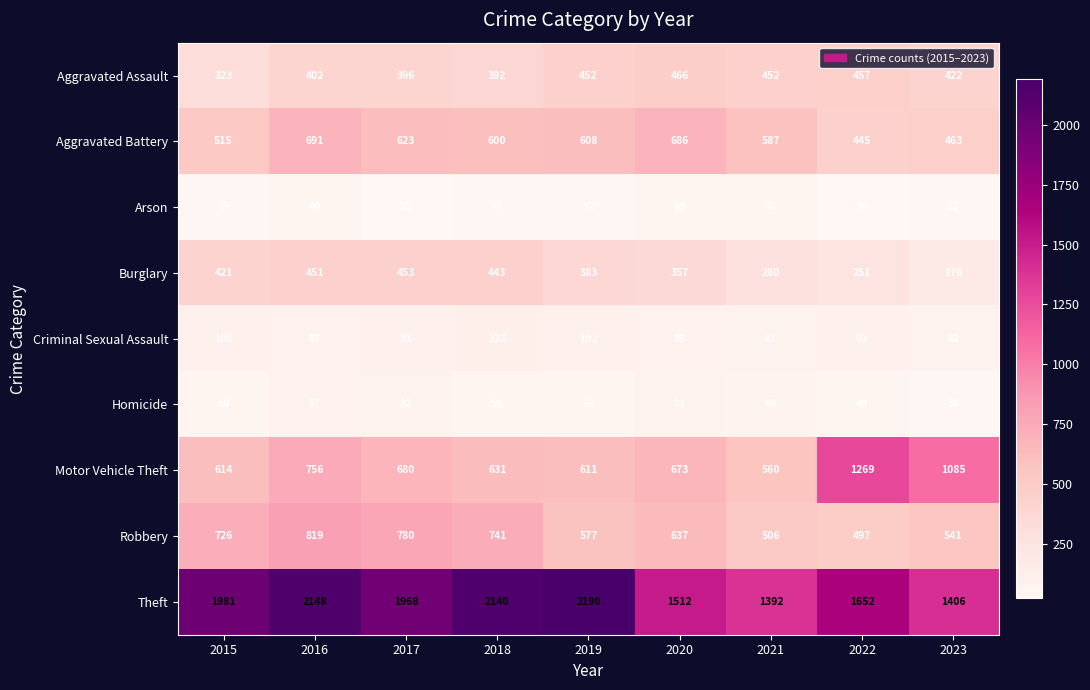

What is the difference between the highest and lowest values at 2015?

1946